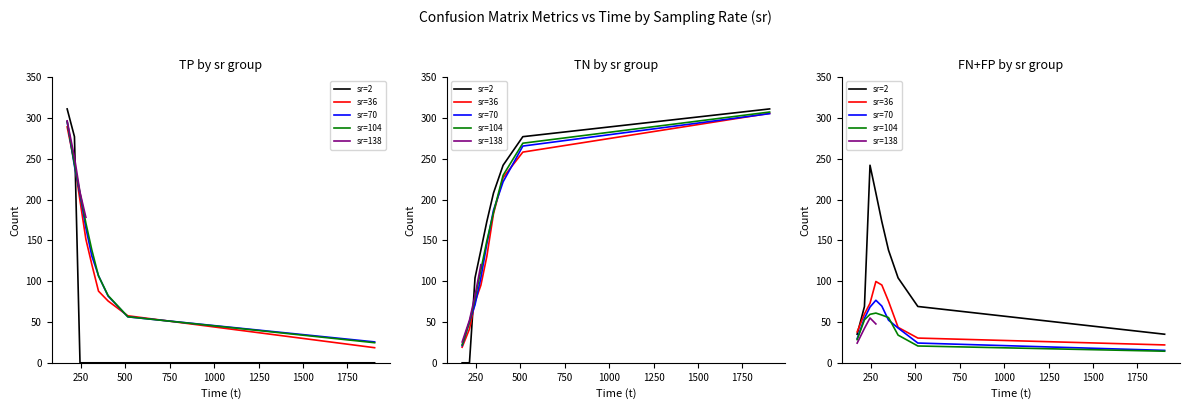

What is the maximum value for TN?

311.0